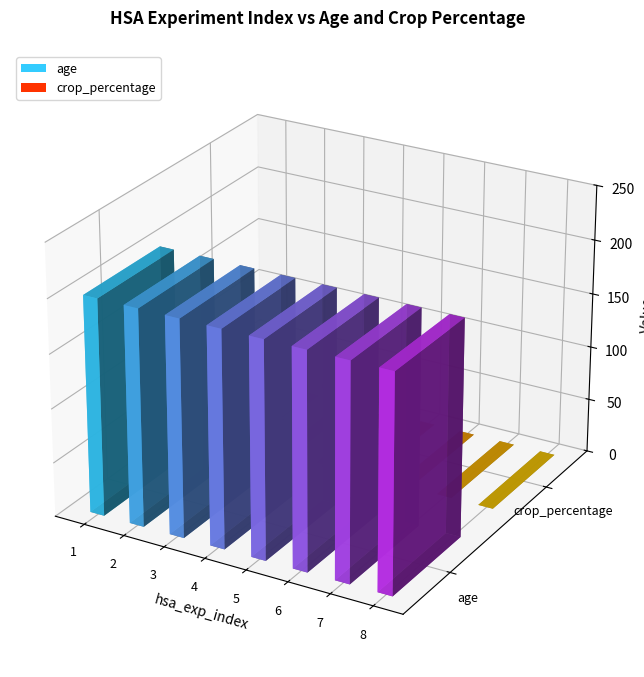

Count the number of categories in the chart.

8